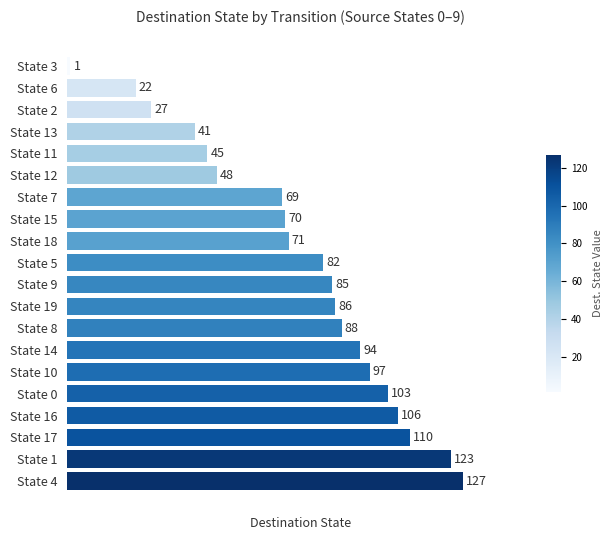

Is it true that the value at State 2 is 8?

False